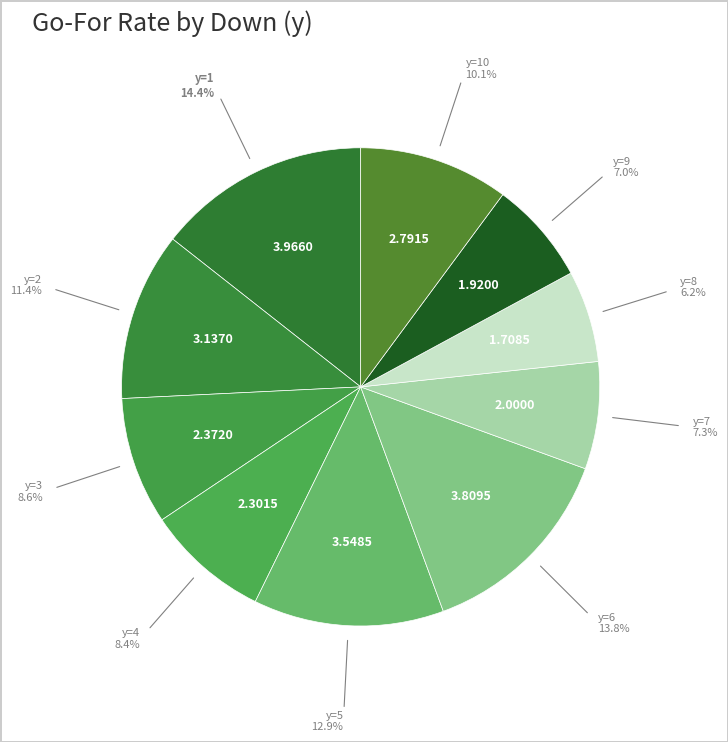

How many slices are in this pie chart?

10